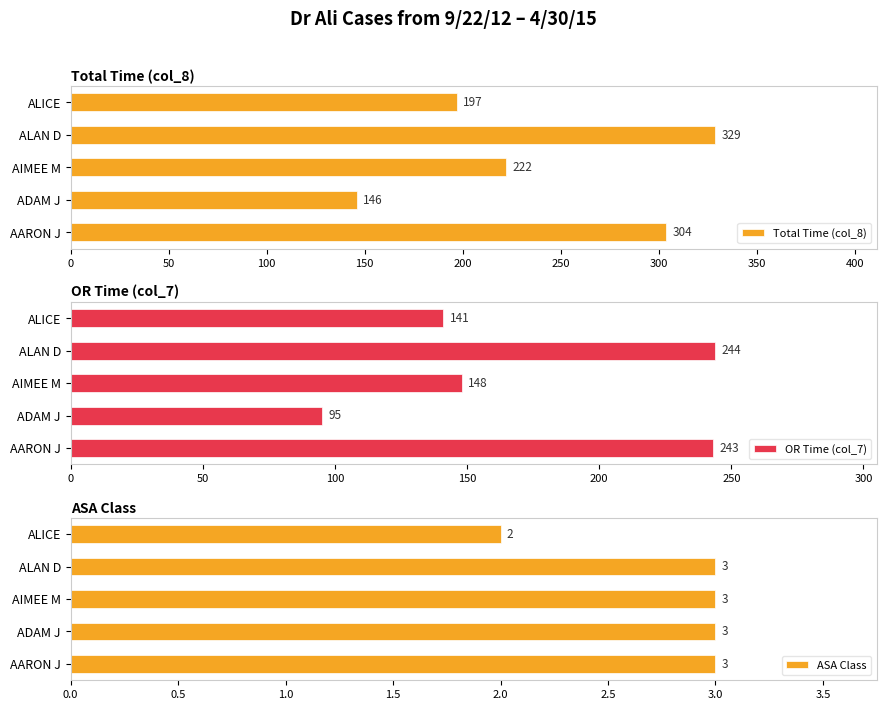

List the labels in order of Total Time (col_8) value, largest first.

ALAN D, AARON J, AIMEE M, ALICE, ADAM J